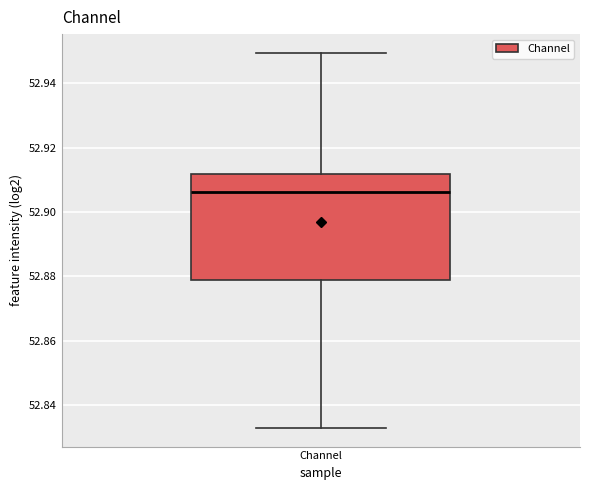

Where does the upper whisker of the box for Channel end on the y-axis? The values are not printed on the chart, so give them approximately, as read against the axis.

52.950